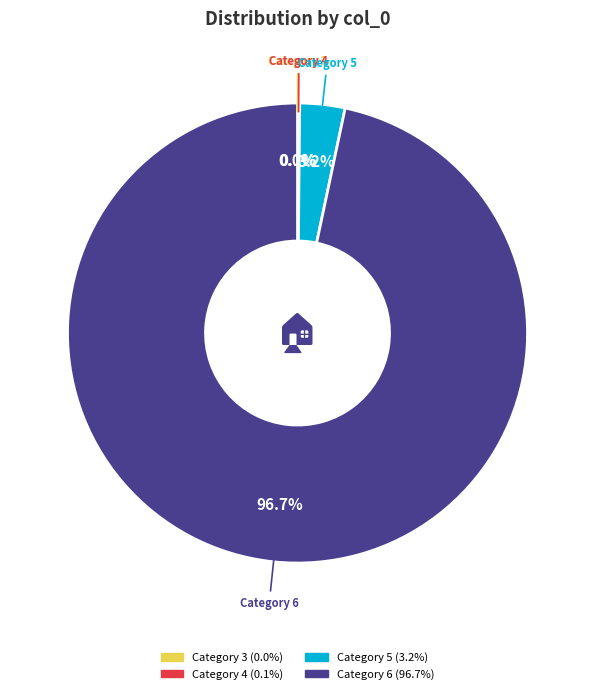

Which has a higher value, Category 6 or Category 5?

Category 6